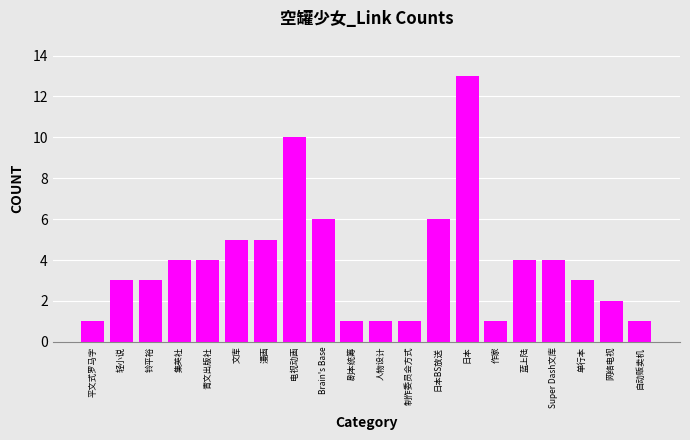

What is the label of the 12th bar from the left?

制作委员会方式